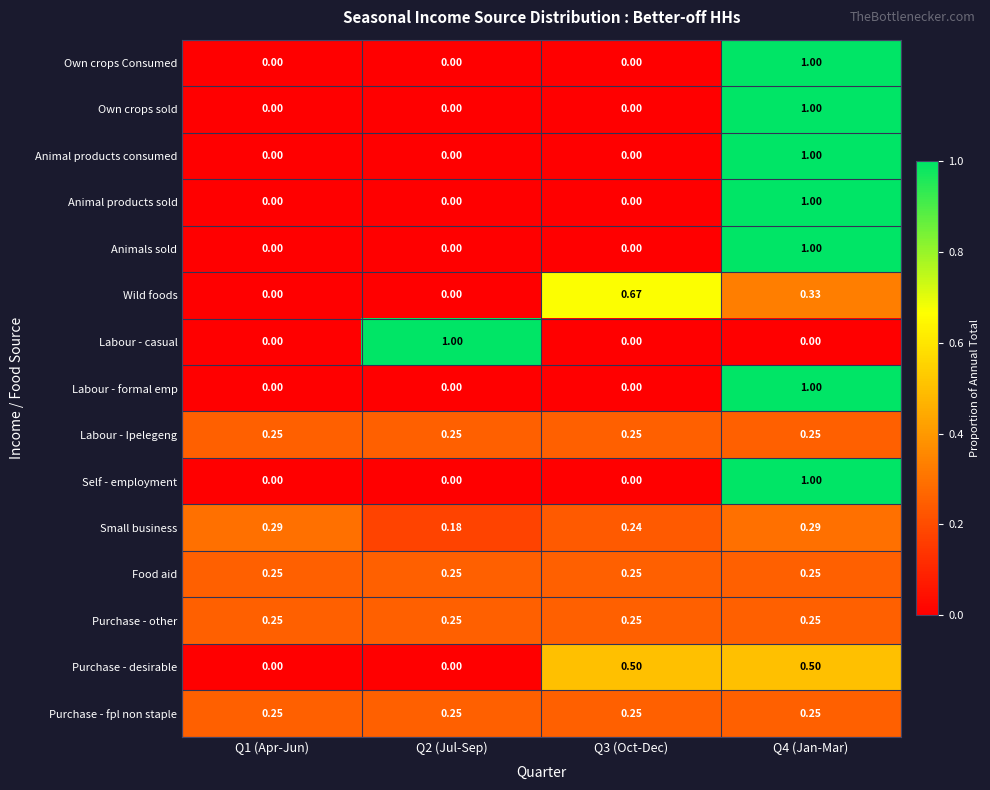

Reading left to right, transcribe all the data shown in this chart.

Own crops Consumed: Q1 (Apr-Jun)=0.0	Q2 (Jul-Sep)=0.0	Q3 (Oct-Dec)=0.0	Q4 (Jan-Mar)=1.0
Own crops sold: Q1 (Apr-Jun)=0.0	Q2 (Jul-Sep)=0.0	Q3 (Oct-Dec)=0.0	Q4 (Jan-Mar)=1.0
Animal products consumed: Q1 (Apr-Jun)=0.0	Q2 (Jul-Sep)=0.0	Q3 (Oct-Dec)=0.0	Q4 (Jan-Mar)=1.0
Animal products sold: Q1 (Apr-Jun)=0.0	Q2 (Jul-Sep)=0.0	Q3 (Oct-Dec)=0.0	Q4 (Jan-Mar)=1.0
Animals sold: Q1 (Apr-Jun)=0.0	Q2 (Jul-Sep)=0.0	Q3 (Oct-Dec)=0.0	Q4 (Jan-Mar)=1.0
Wild foods: Q1 (Apr-Jun)=0.0	Q2 (Jul-Sep)=0.0	Q3 (Oct-Dec)=0.7	Q4 (Jan-Mar)=0.3
Labour - casual: Q1 (Apr-Jun)=0.0	Q2 (Jul-Sep)=1.0	Q3 (Oct-Dec)=0.0	Q4 (Jan-Mar)=0.0
Labour - formal emp: Q1 (Apr-Jun)=0.0	Q2 (Jul-Sep)=0.0	Q3 (Oct-Dec)=0.0	Q4 (Jan-Mar)=1.0
Labour - Ipelegeng: Q1 (Apr-Jun)=0.2	Q2 (Jul-Sep)=0.2	Q3 (Oct-Dec)=0.2	Q4 (Jan-Mar)=0.2
Self - employment: Q1 (Apr-Jun)=0.0	Q2 (Jul-Sep)=0.0	Q3 (Oct-Dec)=0.0	Q4 (Jan-Mar)=1.0
Small business: Q1 (Apr-Jun)=0.3	Q2 (Jul-Sep)=0.2	Q3 (Oct-Dec)=0.2	Q4 (Jan-Mar)=0.3
Food aid: Q1 (Apr-Jun)=0.2	Q2 (Jul-Sep)=0.2	Q3 (Oct-Dec)=0.2	Q4 (Jan-Mar)=0.2
Purchase - other: Q1 (Apr-Jun)=0.2	Q2 (Jul-Sep)=0.2	Q3 (Oct-Dec)=0.2	Q4 (Jan-Mar)=0.2
Purchase - desirable: Q1 (Apr-Jun)=0.0	Q2 (Jul-Sep)=0.0	Q3 (Oct-Dec)=0.5	Q4 (Jan-Mar)=0.5
Purchase - fpl non staple: Q1 (Apr-Jun)=0.2	Q2 (Jul-Sep)=0.2	Q3 (Oct-Dec)=0.2	Q4 (Jan-Mar)=0.2